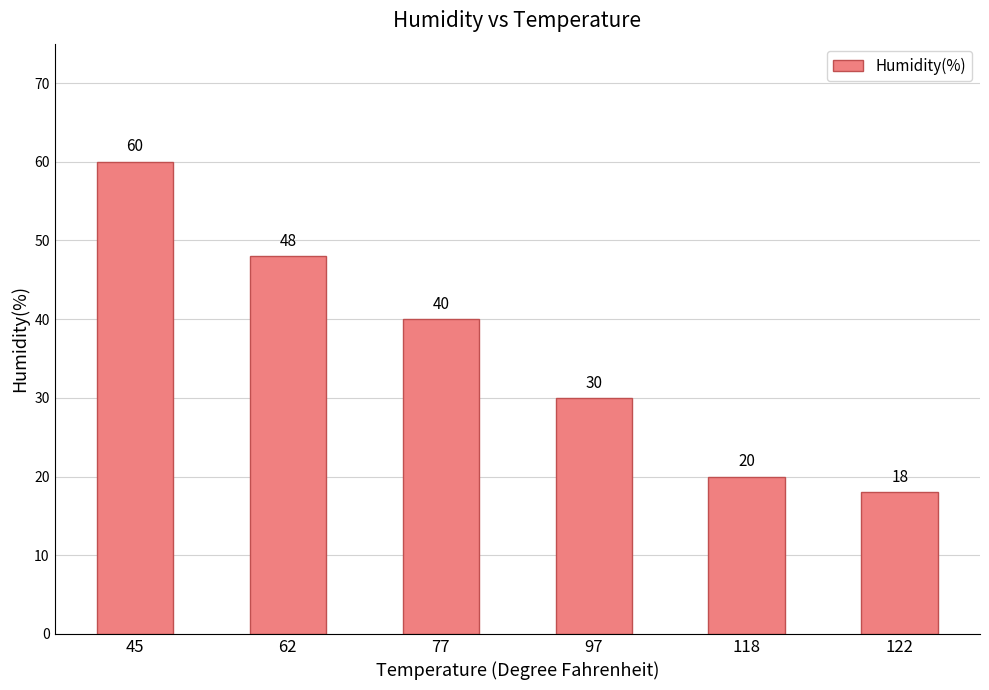

List the labels in order of value, largest first.

45, 62, 77, 97, 118, 122